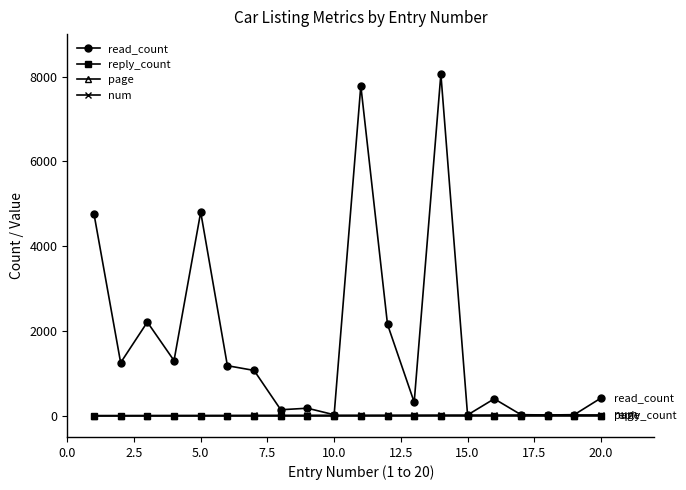

Which series has the largest total across all categories?

read_count